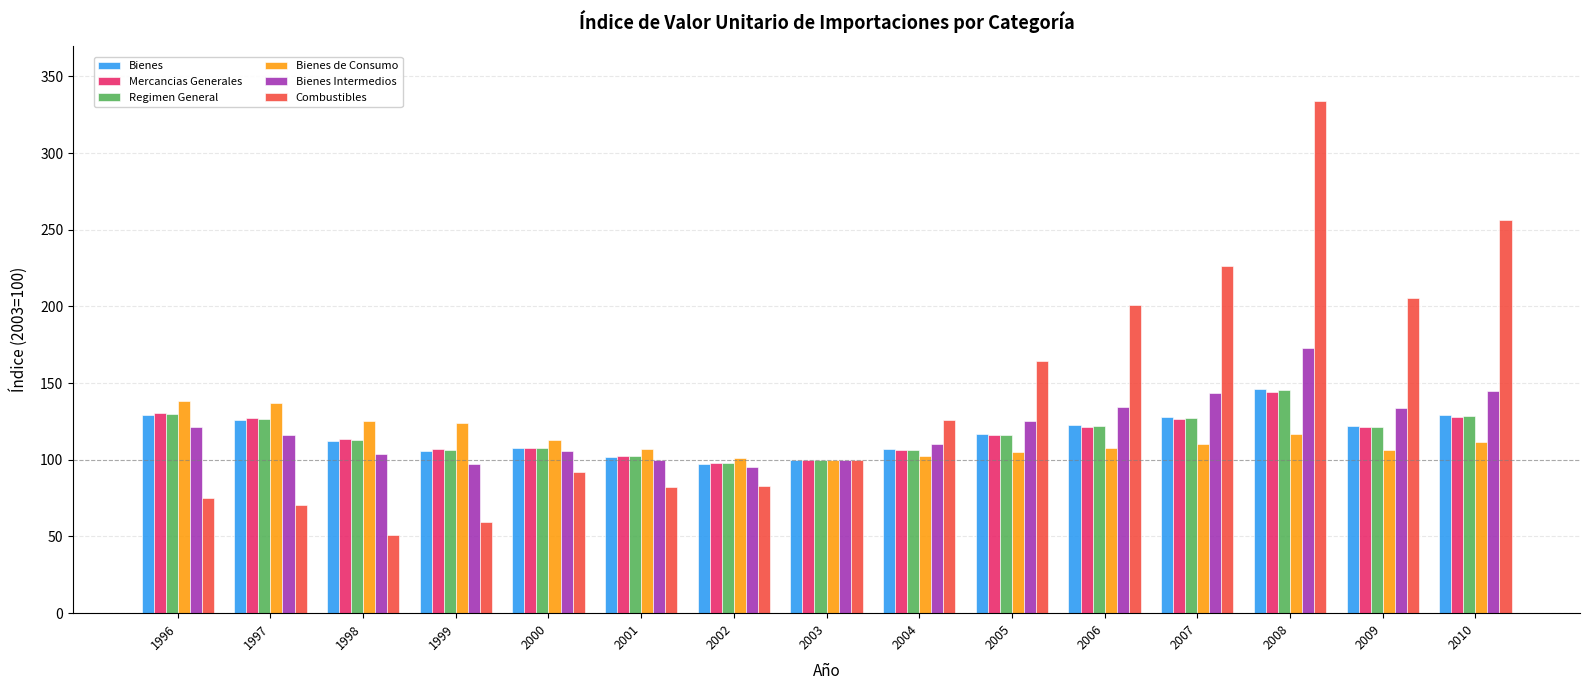

What is the lowest value of the Regimen General series?

97.6